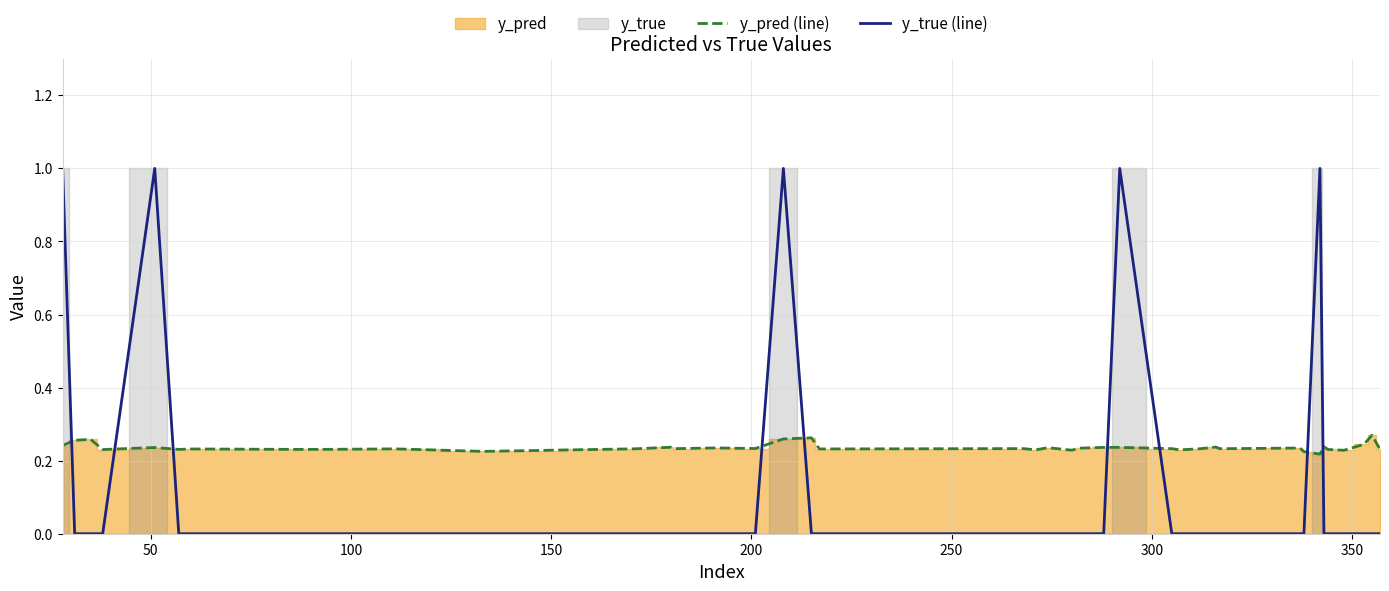

Which series ends up on top after the final intersection of y_true (line) and y_pred (line)?

y_pred (line)